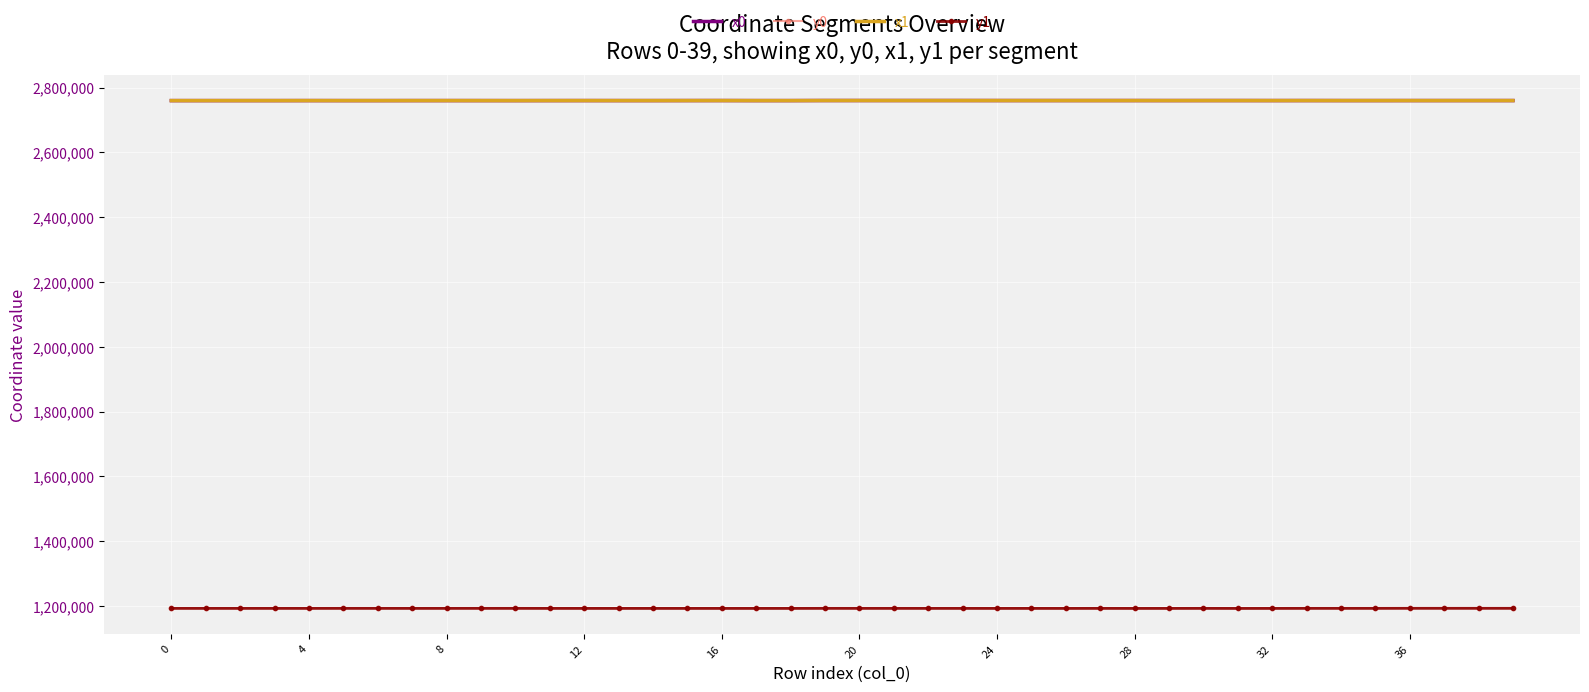

True or false: y1 and x0 intersect in this chart.

False